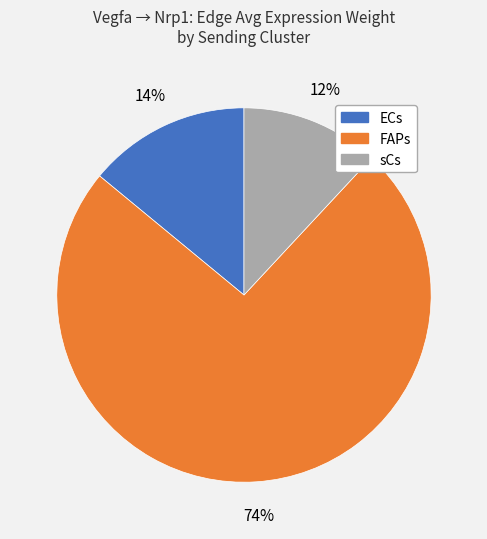

Which category has the biggest portion of the pie?

FAPs